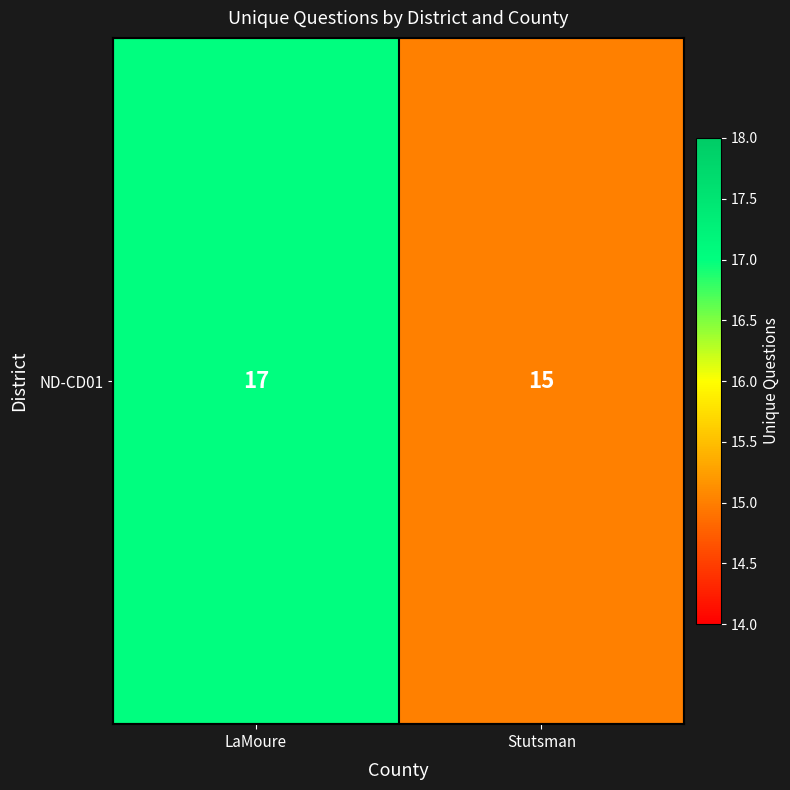

Reading left to right, transcribe all the data shown in this chart.

17	15